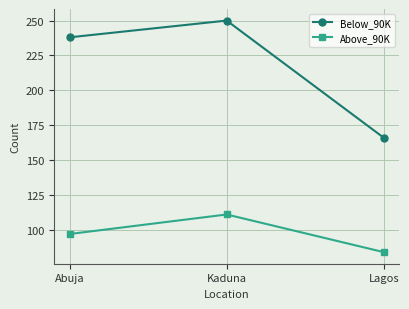

The value of Above_90K at Lagos is 136. True or false?

False